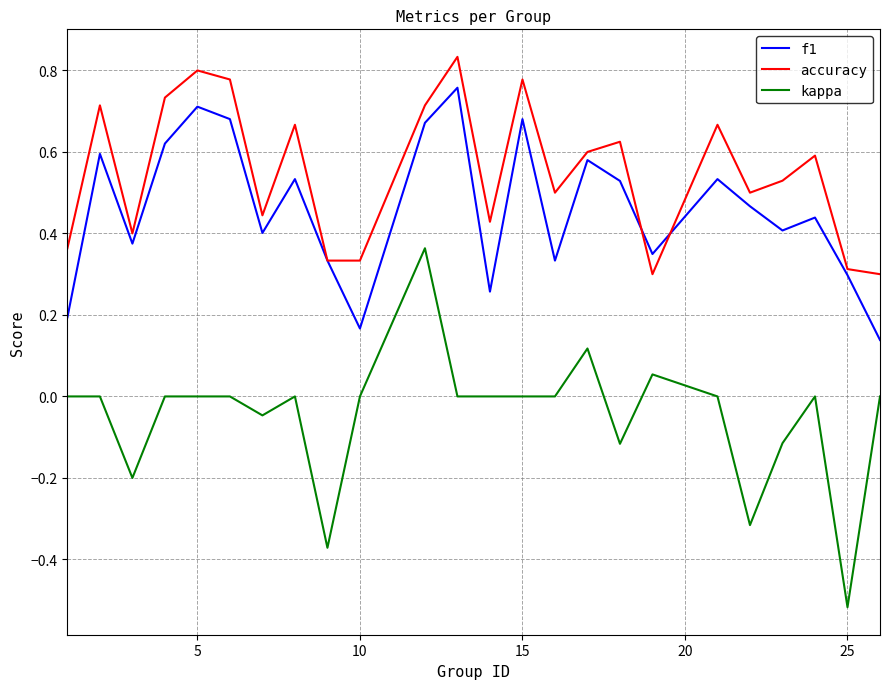

Which series ends up on top after the final intersection of accuracy and f1?

accuracy